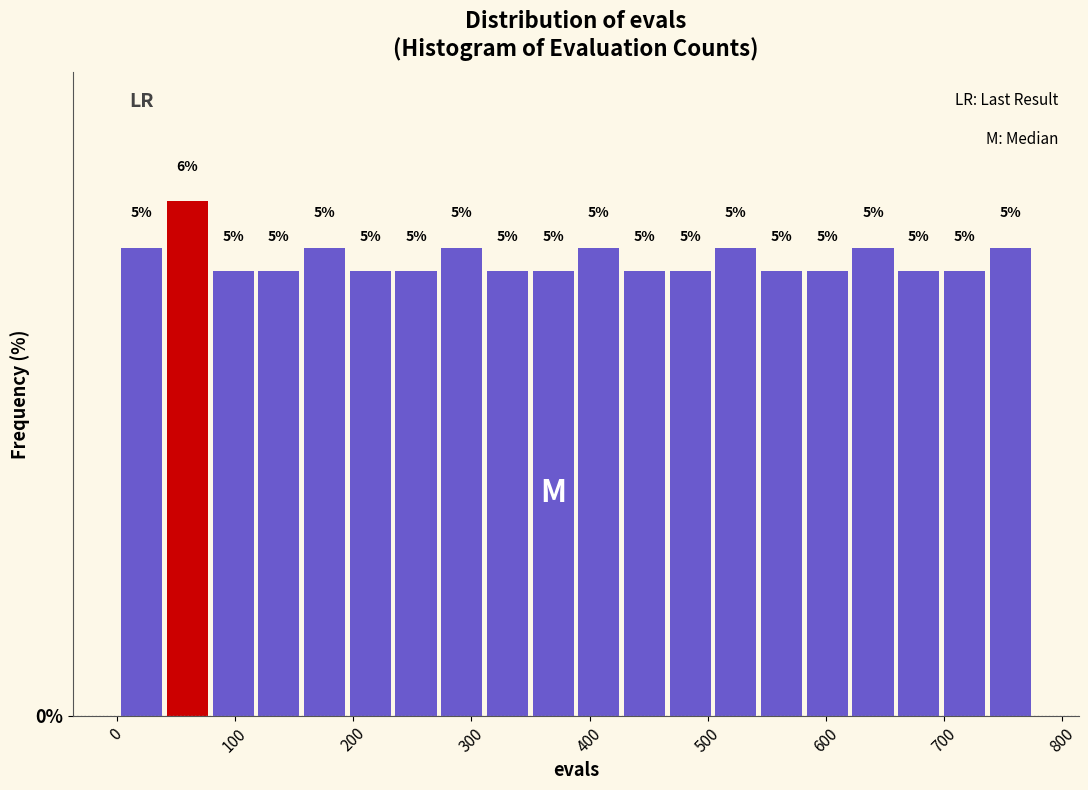

Around what value on the x-axis is the tallest bar? Give the approximate position of its centre, as read against the axis.

60